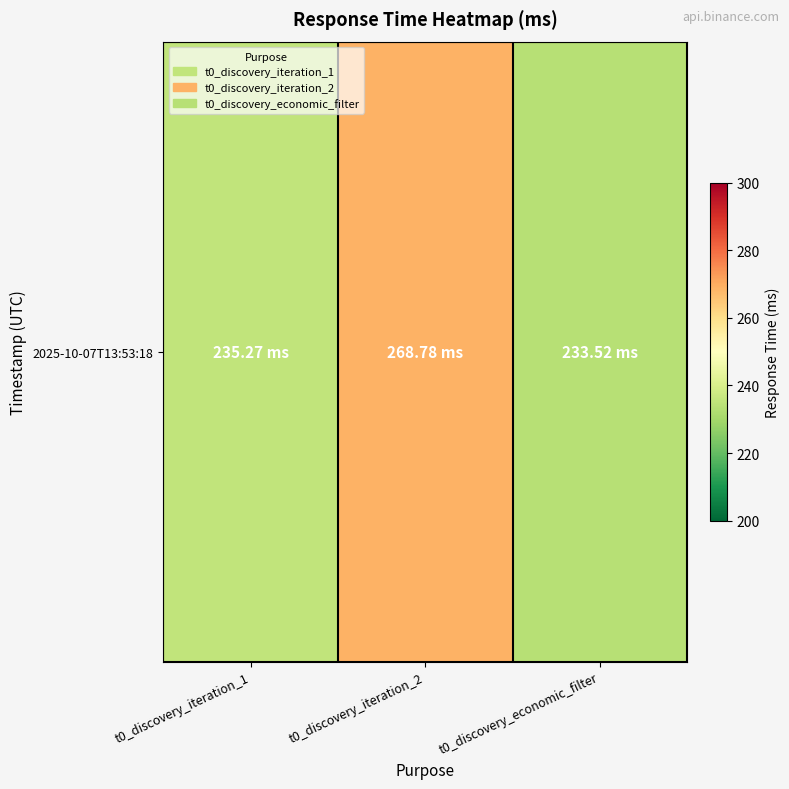

Which label corresponds to the largest value in the chart?

t0_discovery_iteration_2